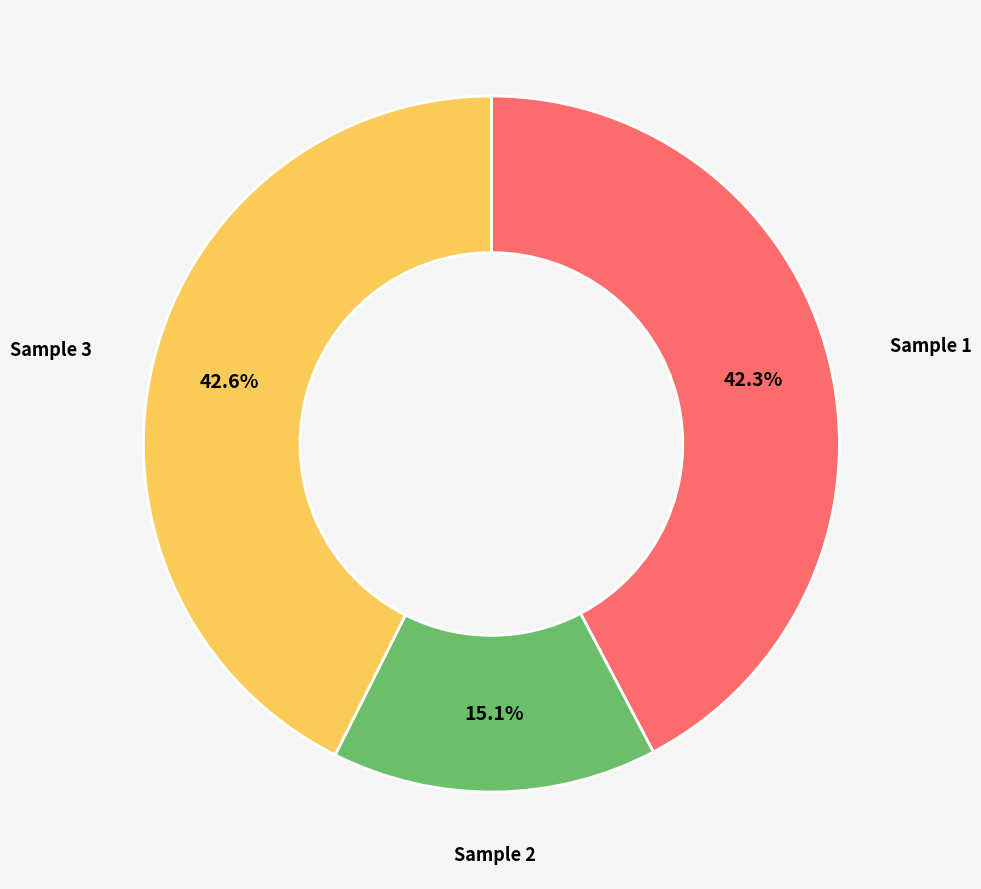

Does any single category account for the majority?

No